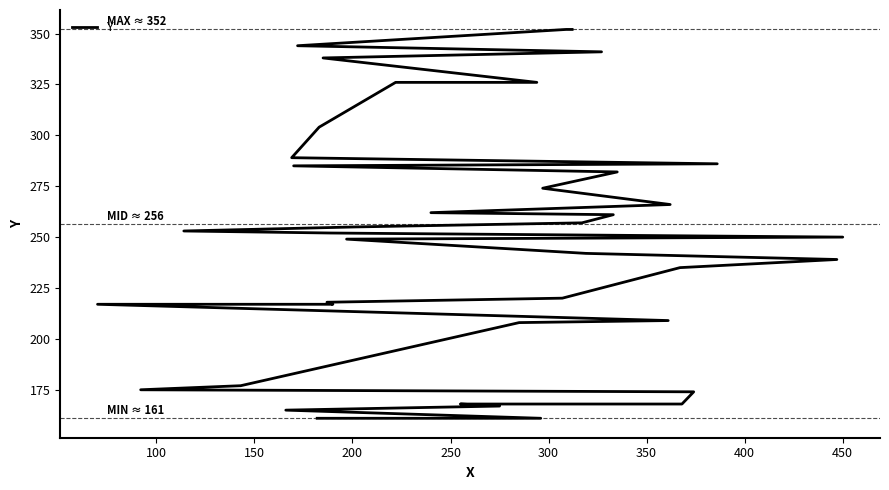

Count the number of categories in the chart.

40